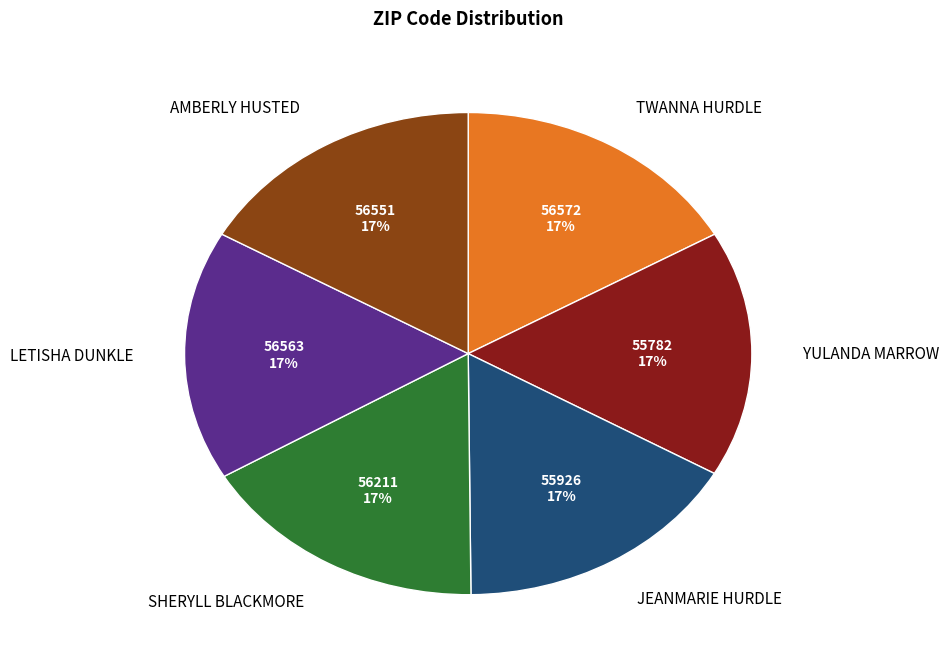

Is there any slice that represents more than half of the pie?

No